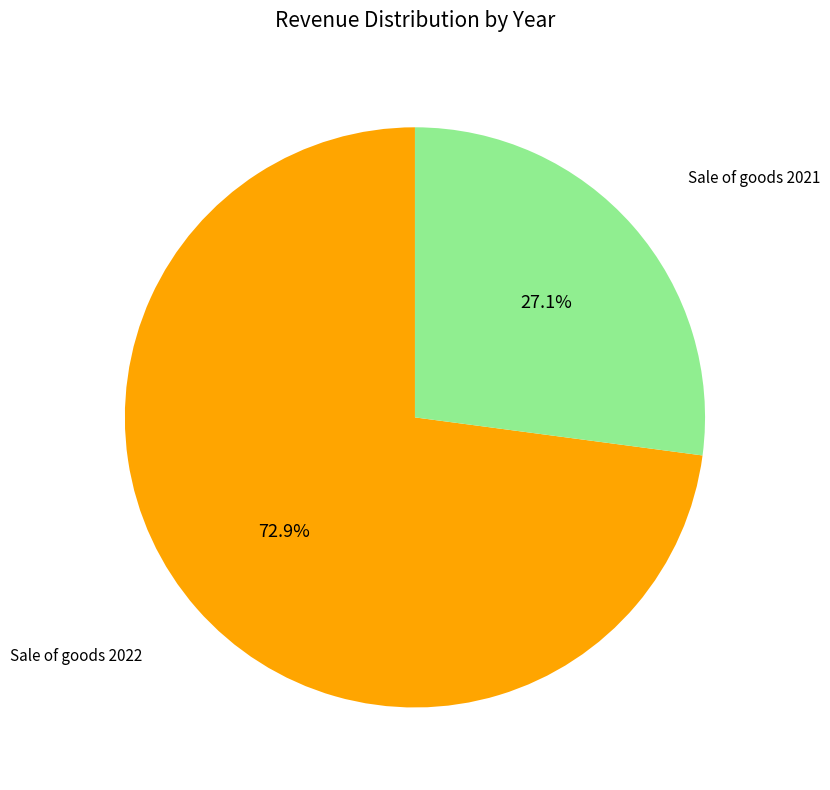

Does any single category account for the majority?

Yes